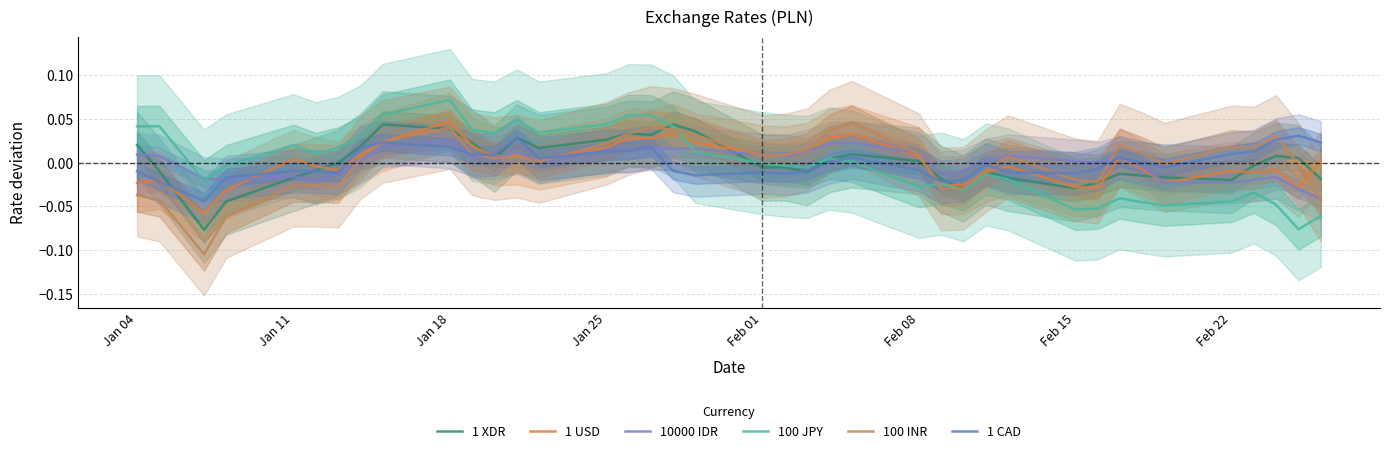

In 100 JPY, how many points are higher than both neighbors (excluding endpoints)?

10